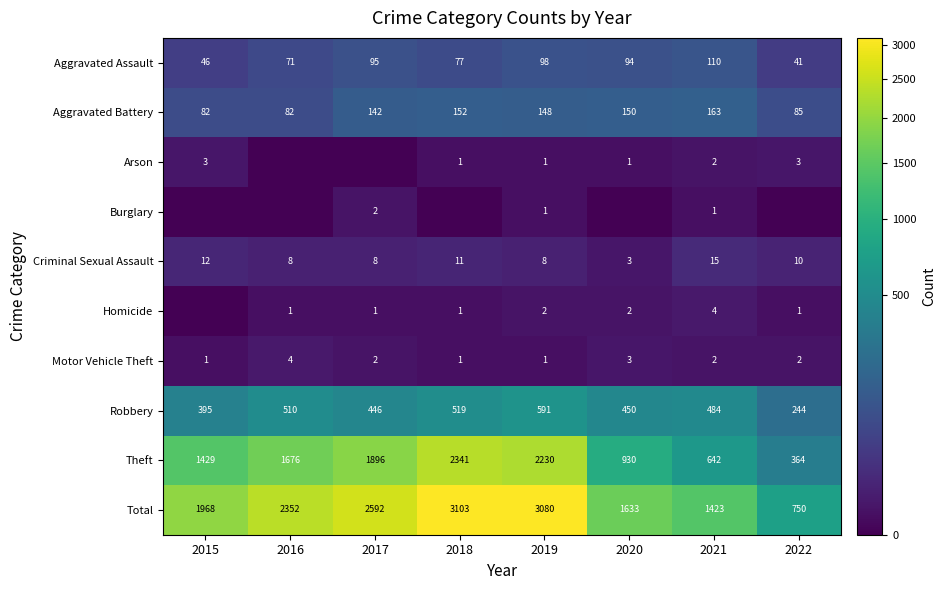

At which label is Robbery closest to 417?

2015